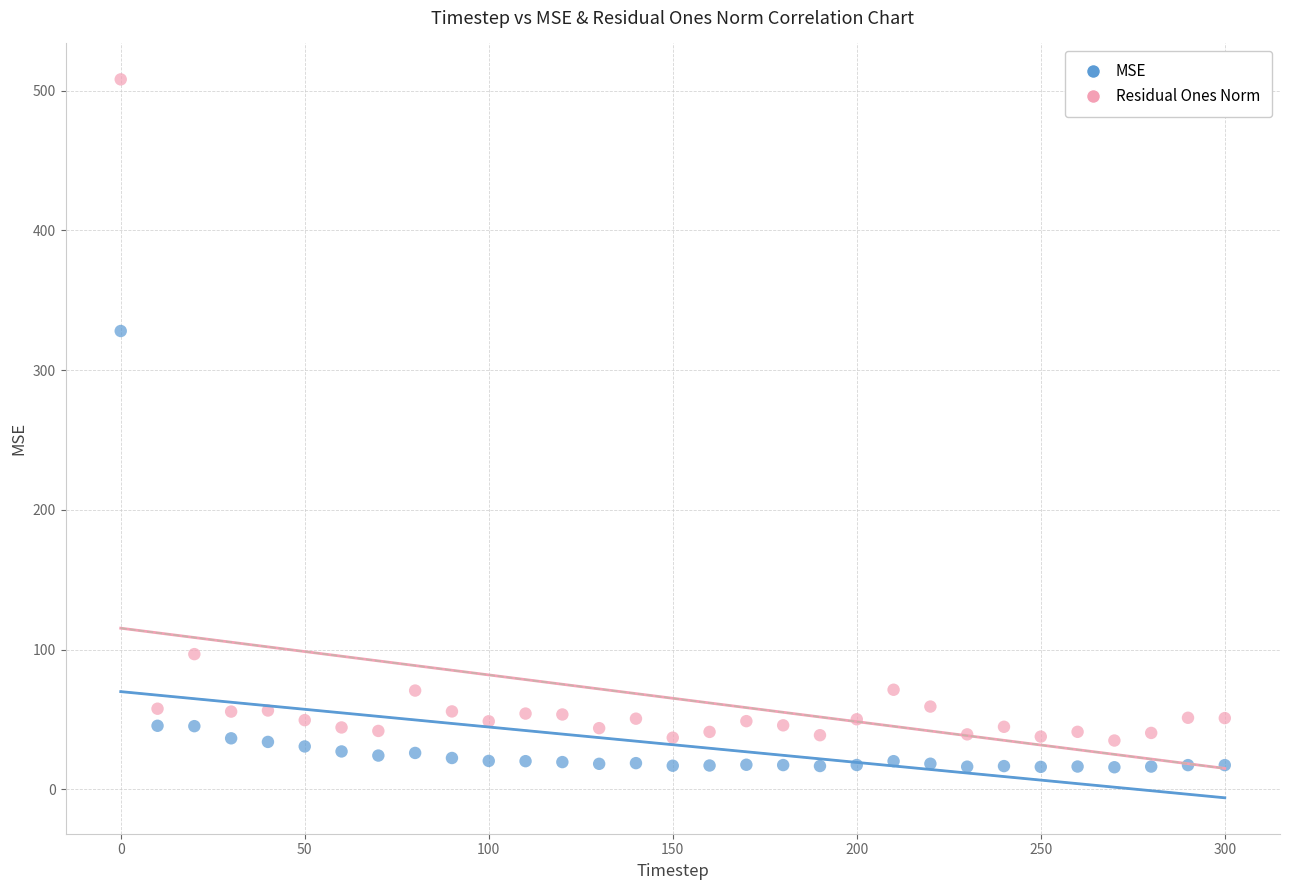

Which series contains the lowest Y value?

MSE